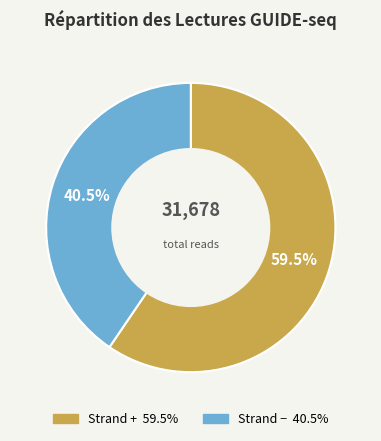

Is there any slice that represents more than half of the pie?

Yes